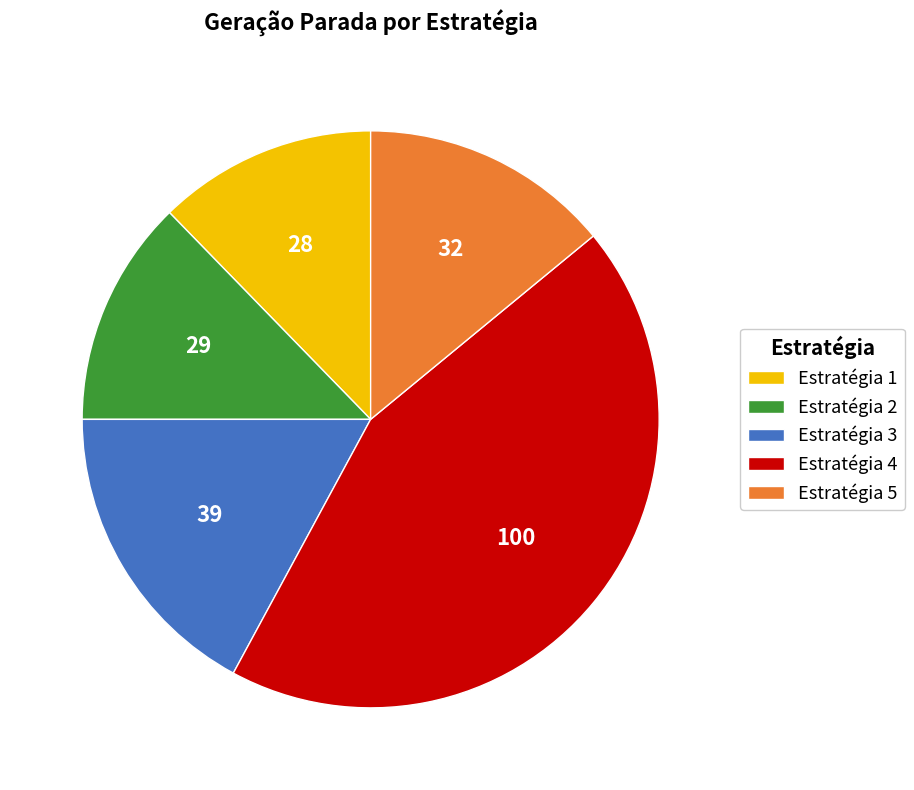

What is the largest slice in the pie chart?

Estratégia 4